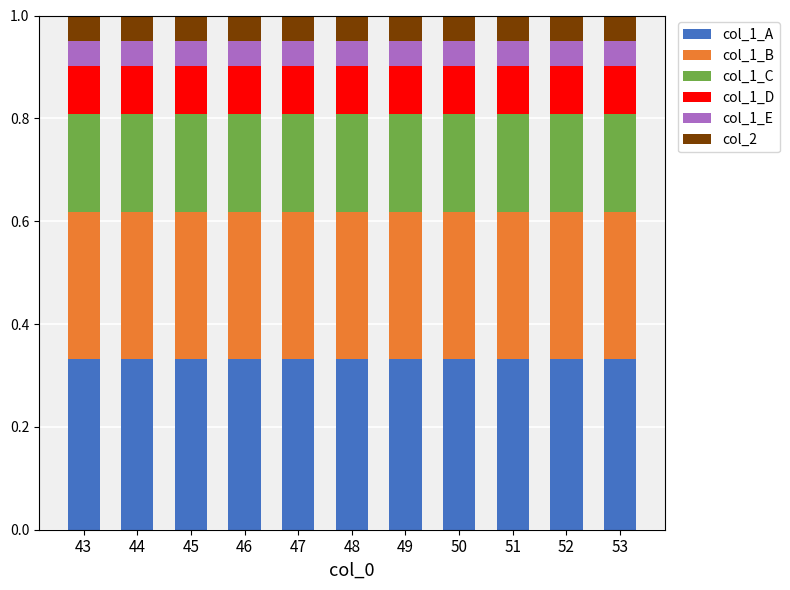

What is the total value across all series at 51?

1.0